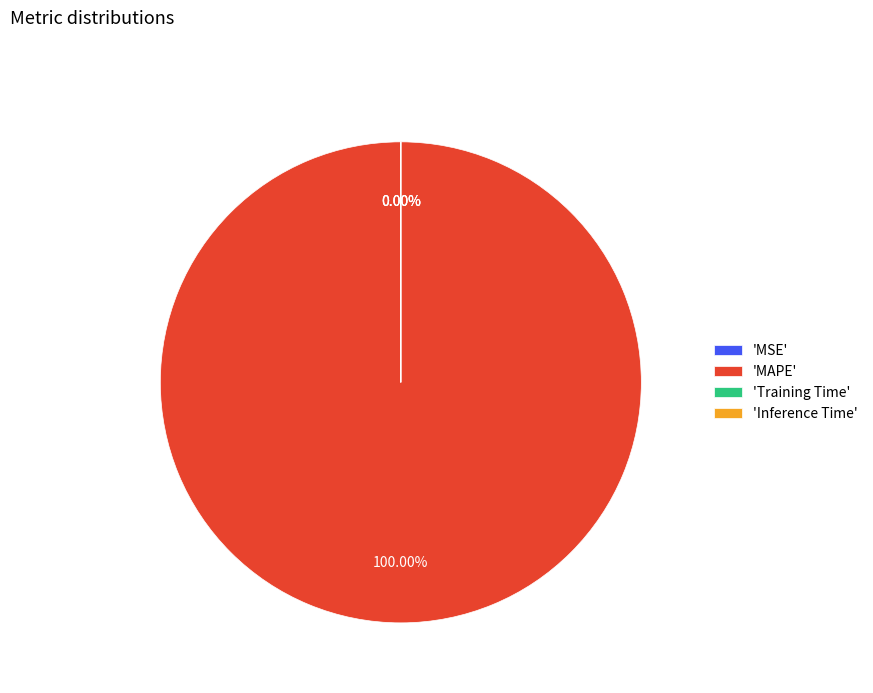

The MAPE slice represents 88% of the pie. True or false?

False